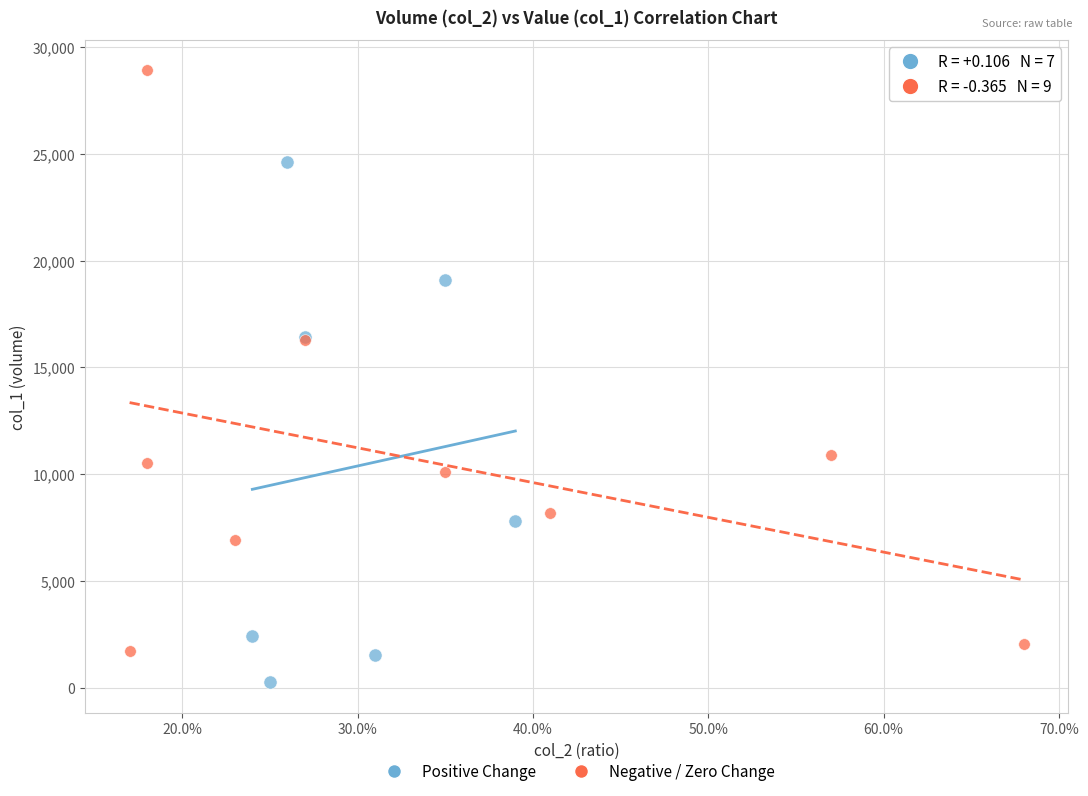

What are all the series names shown in the legend?

Positive Change, Negative / Zero Change